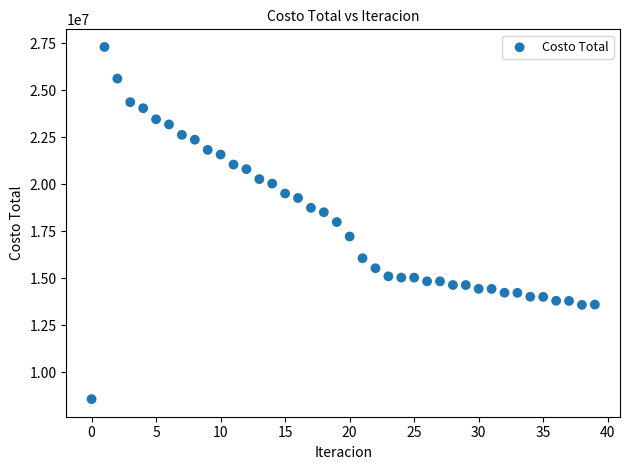

What is the range of Y values (max minus min)?

18741618.5